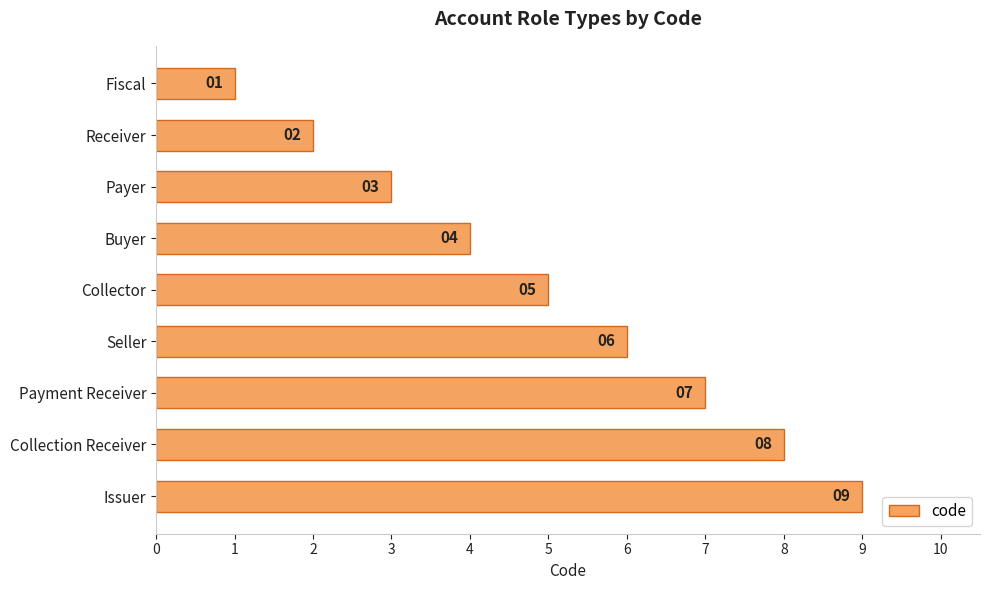

What is the maximum value shown in the chart?

9